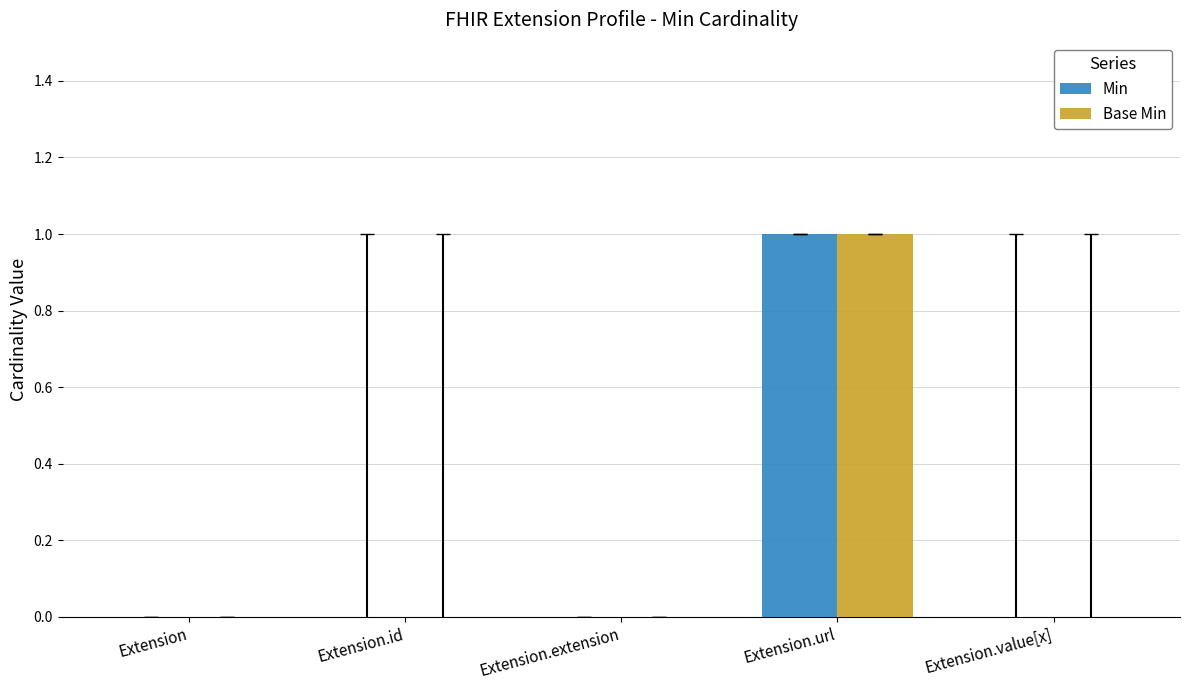

True or false: Min has a value of 0 at Extension.extension.

True